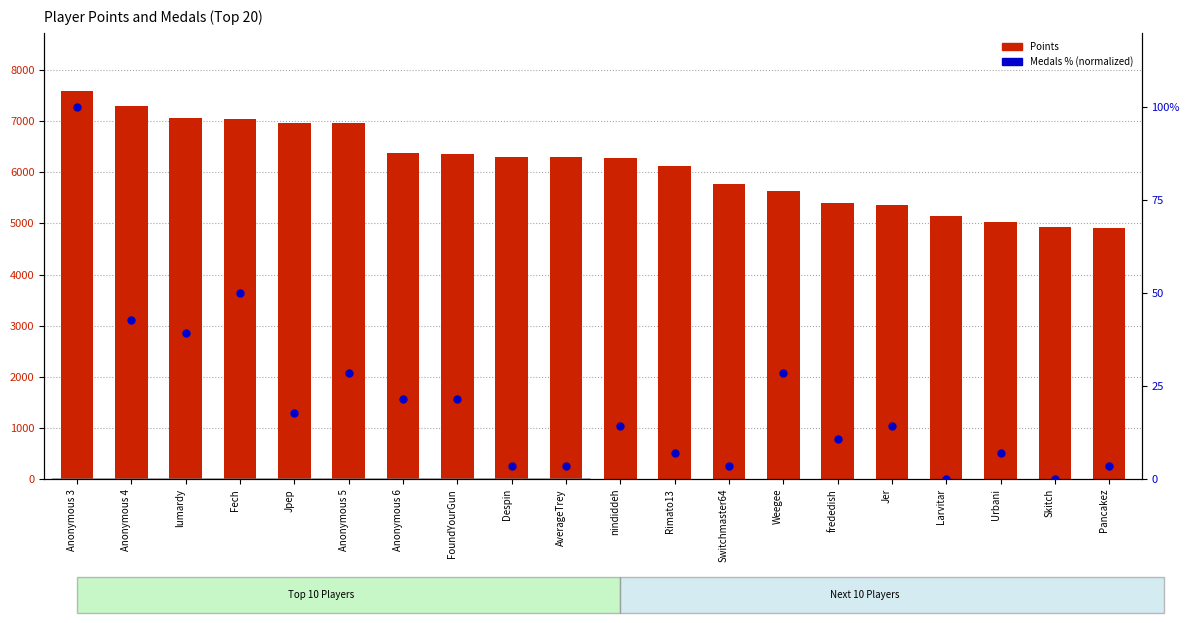

Is the value of Medals % at Anonymous 3 greater than the value of Points at Rimato13?

No